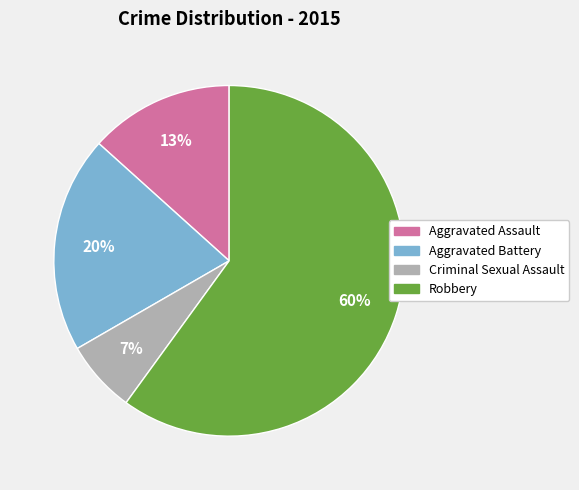

Rank the categories by value from lowest to highest.

Criminal Sexual Assault, Aggravated Assault, Aggravated Battery, Robbery